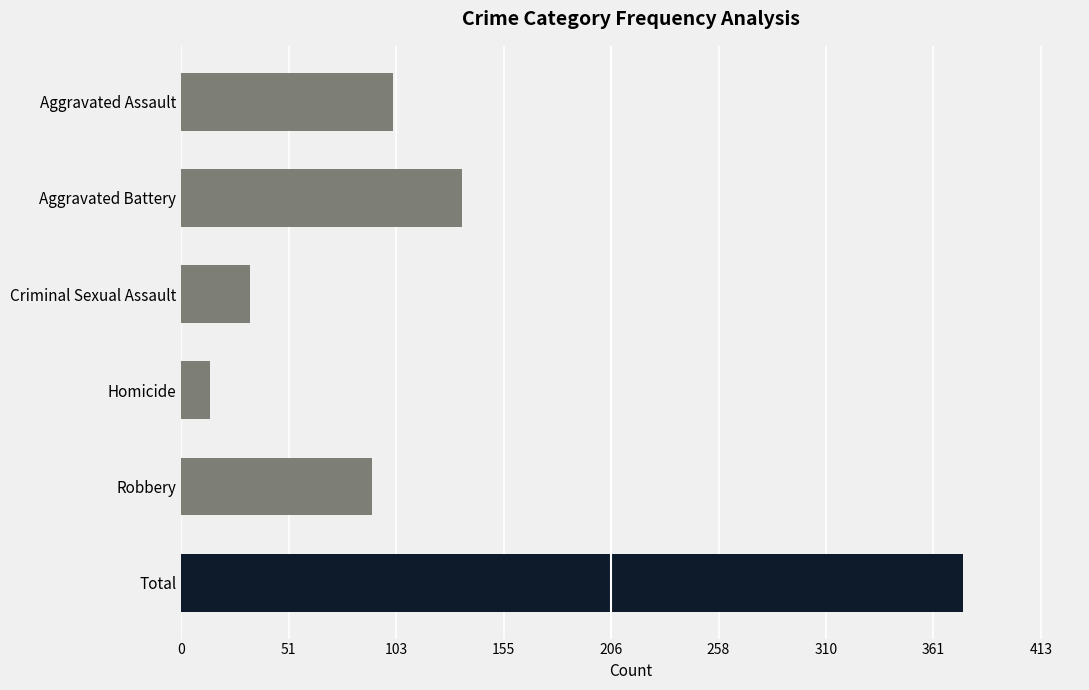

Reading top to bottom, extract all data points from this chart.

102	135	33	14	92	376